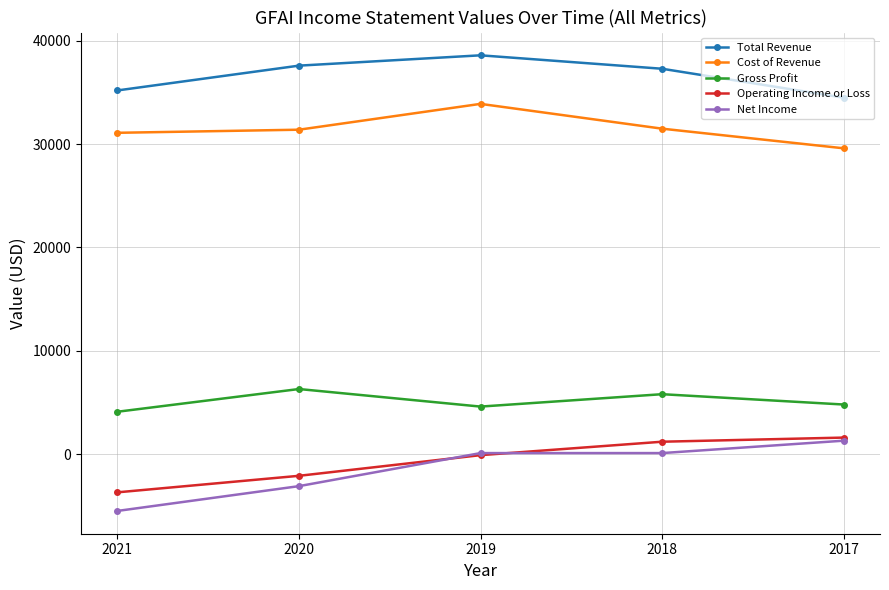

Does the chart have visible grid lines?

Yes